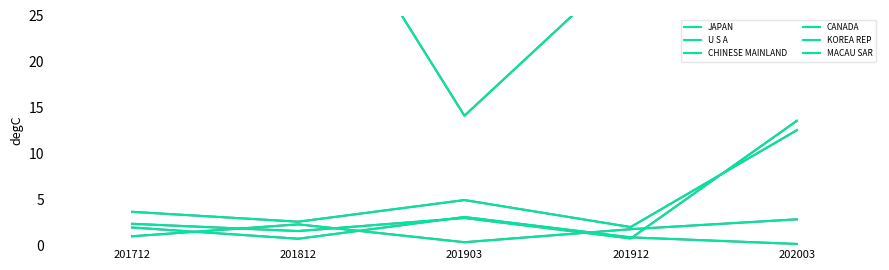

The CHINESE MAINLAND series shows 0.7 at 201912. True or false?

True